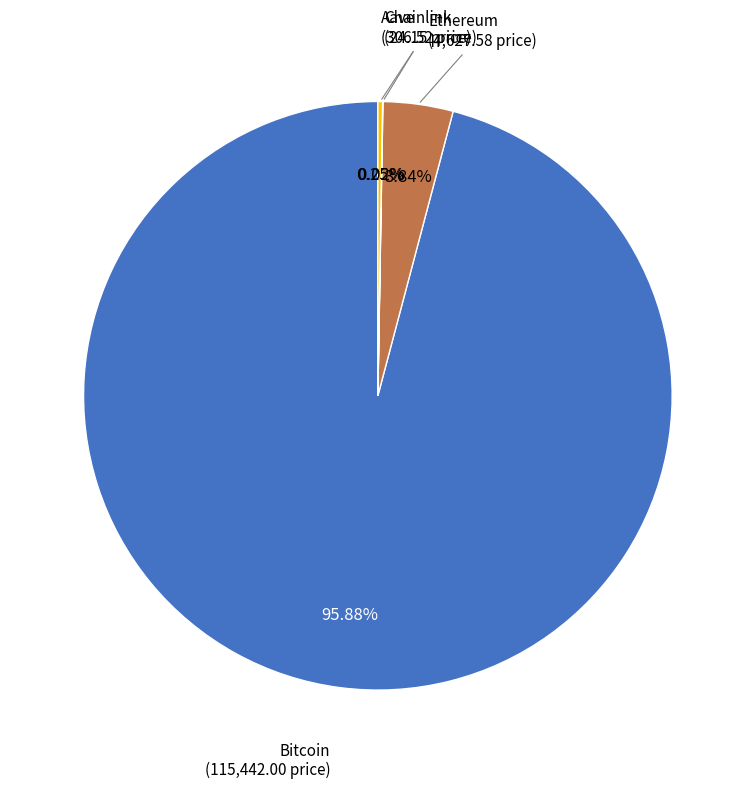

Is it true that Bitcoin is 96% of the pie?

True